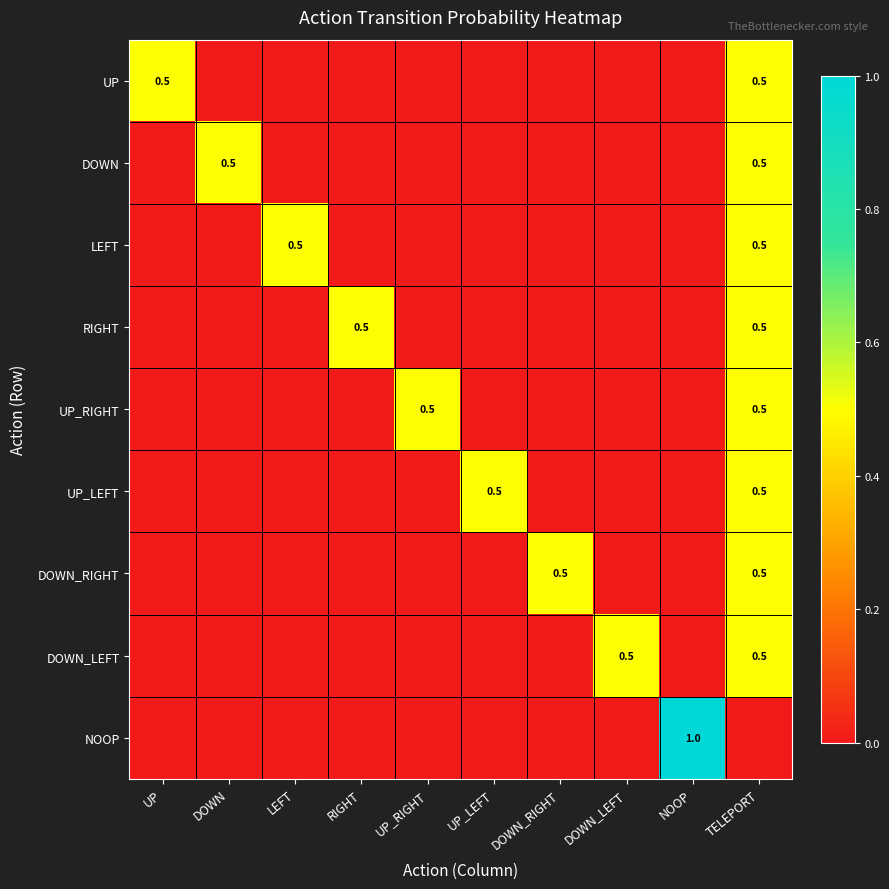

Is it true that DOWN equals 0.5 at TELEPORT?

True